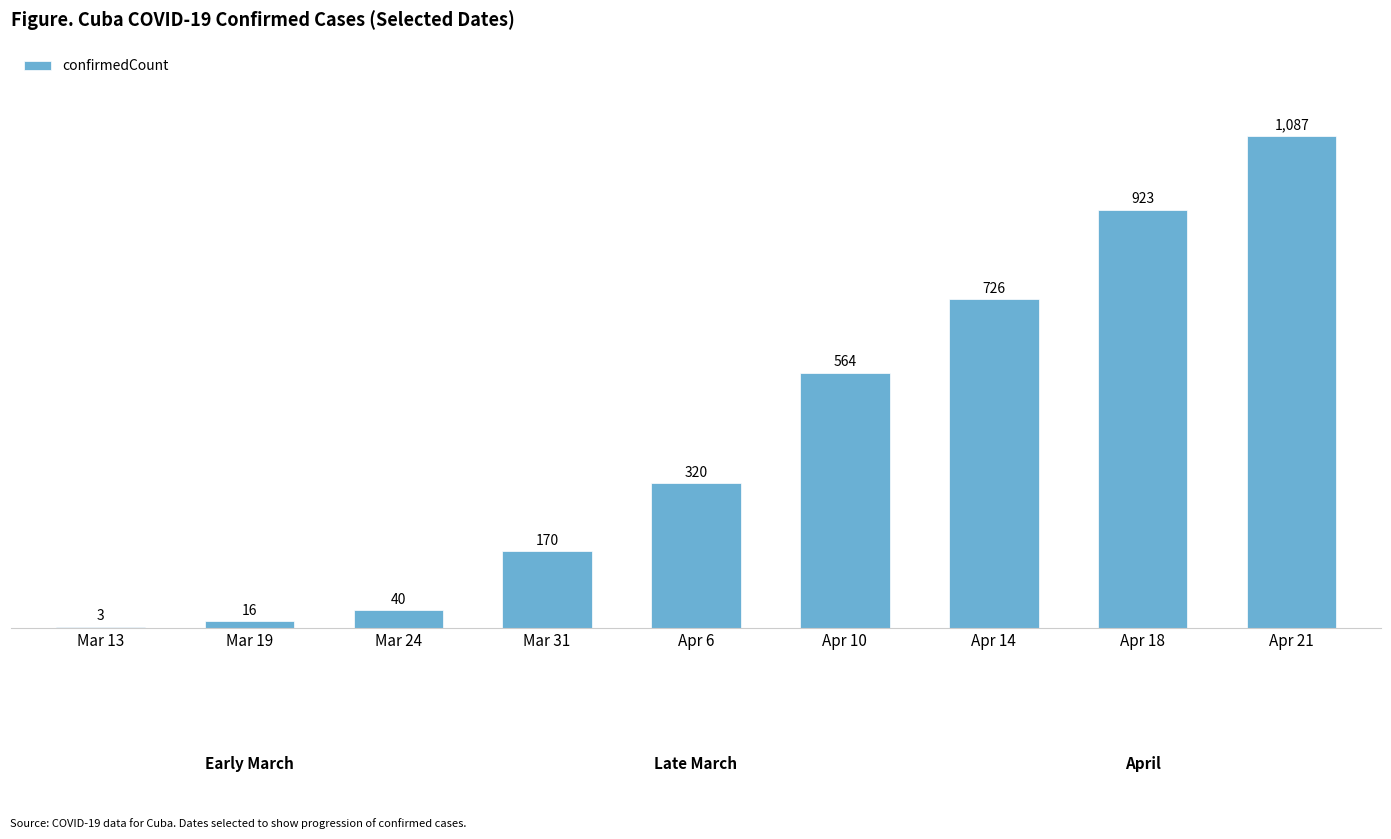

What is the sum of the values at Mar 24 and Apr 21?

1127